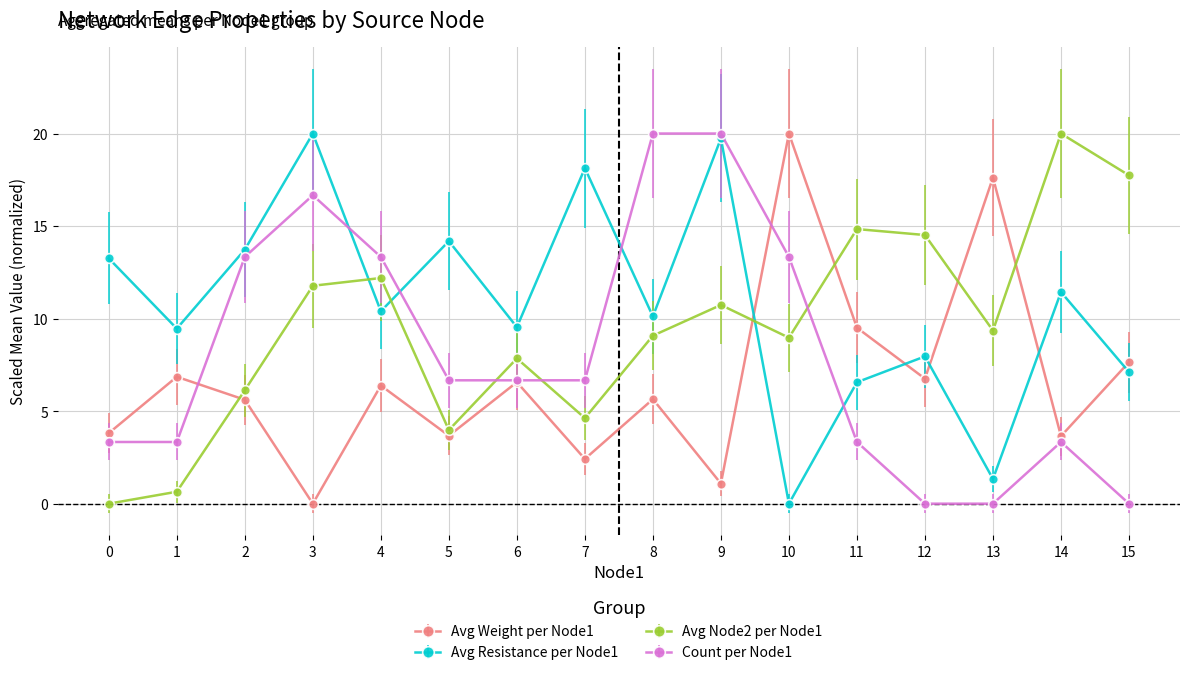

How many data points in Count per Node1 are less than 6?

7